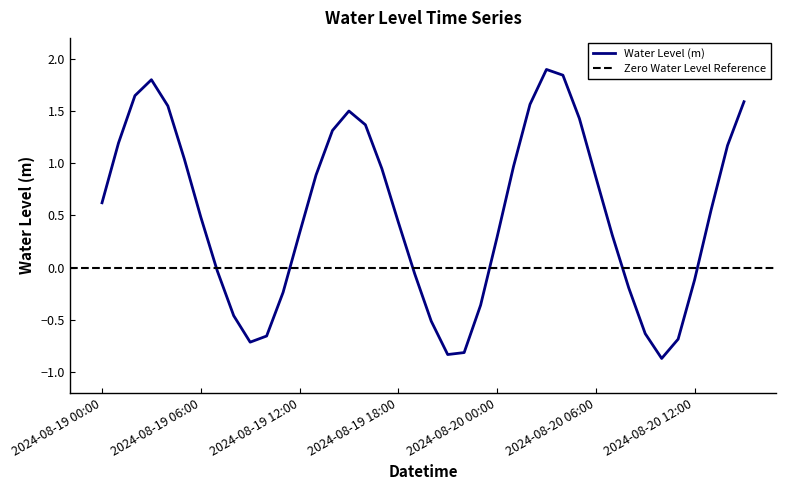

How many values are below 0?

15